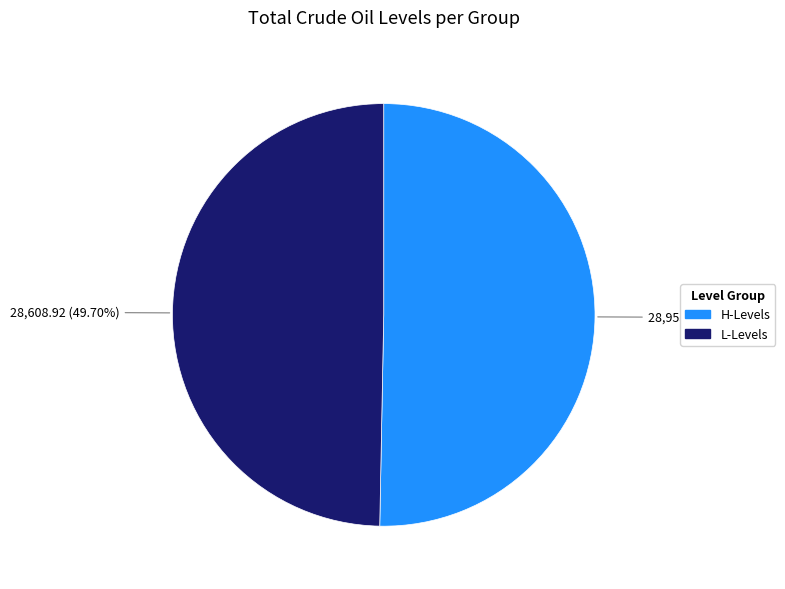

Combined, do L-Levels and H-Levels account for over 50%?

Yes